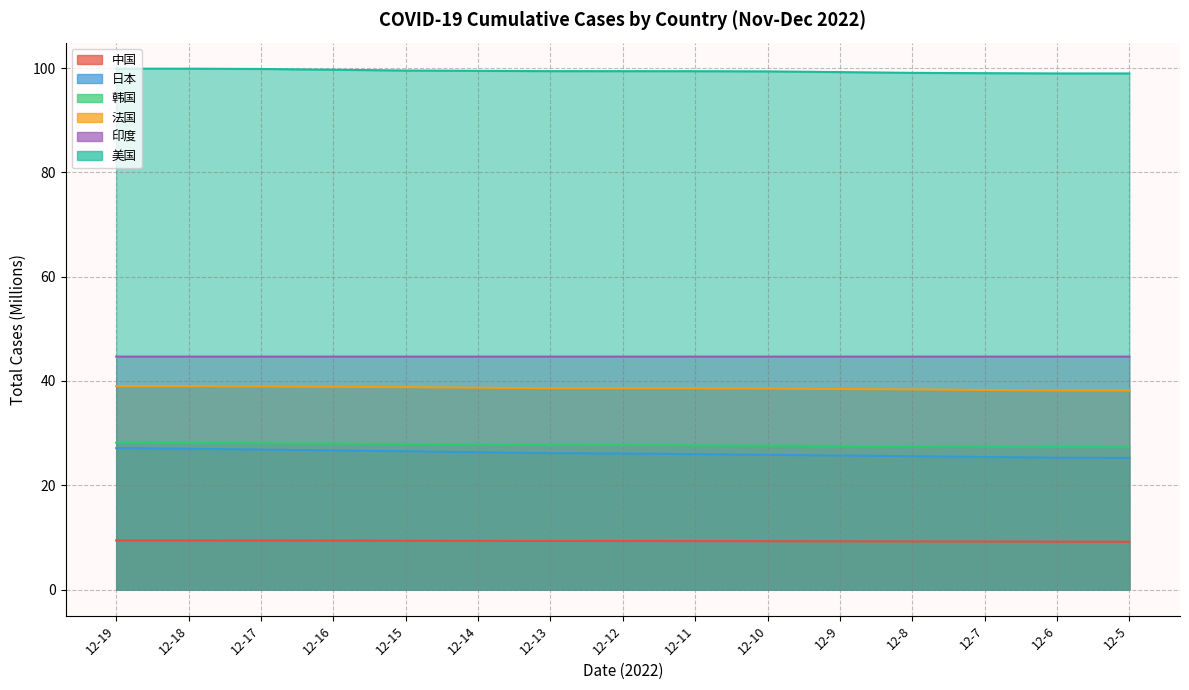

At how many categories does at least one series exceed 61?

15